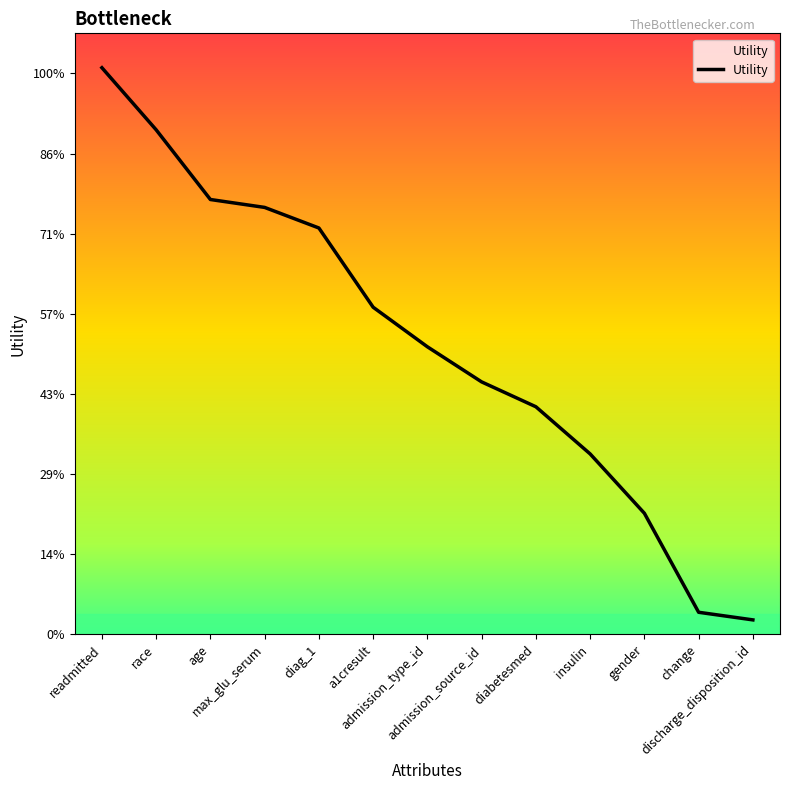

What is the label of the 10th point from the left?

insulin